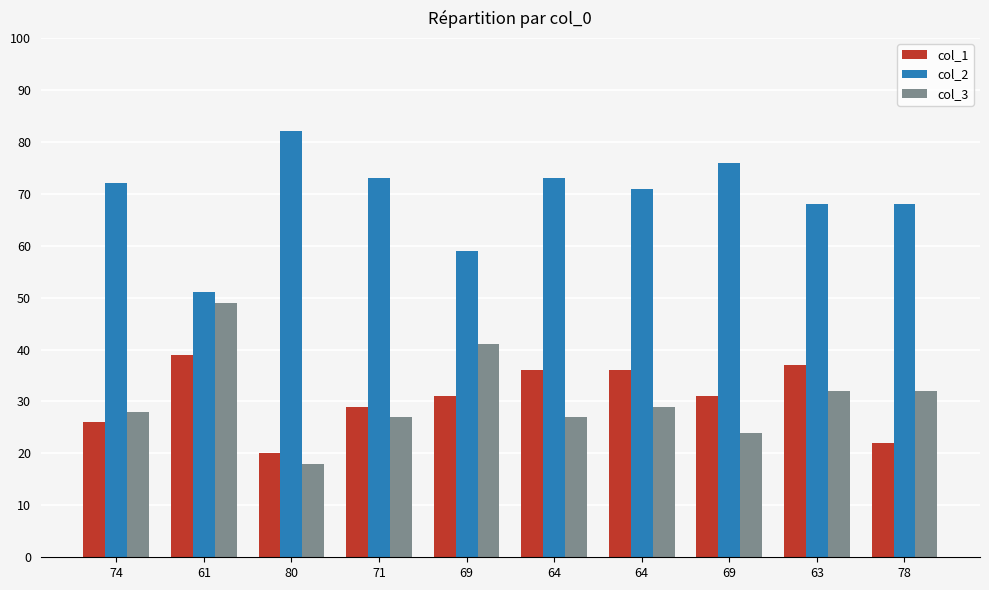

True or false: col_2 has a value of 73 at 64.

True